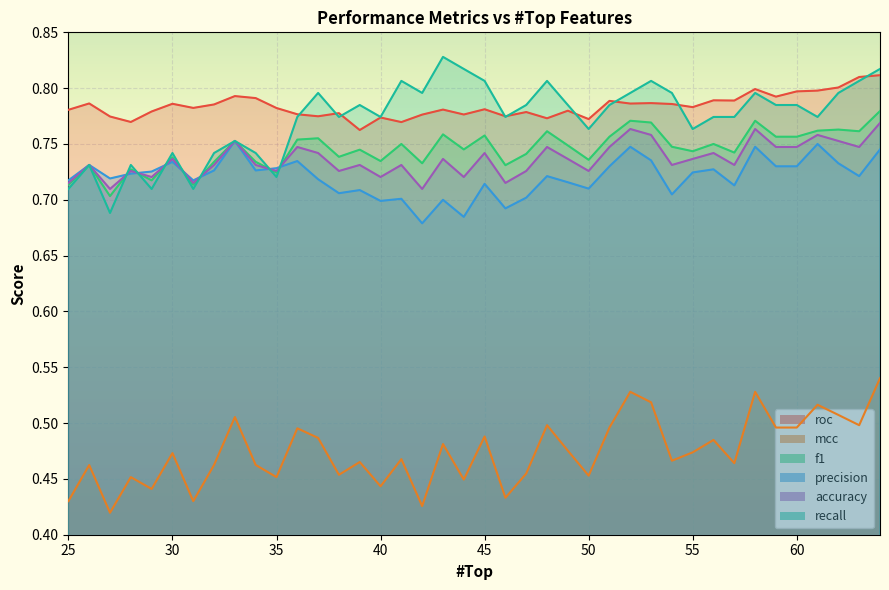

How many intersections are there between f1 and precision?

7